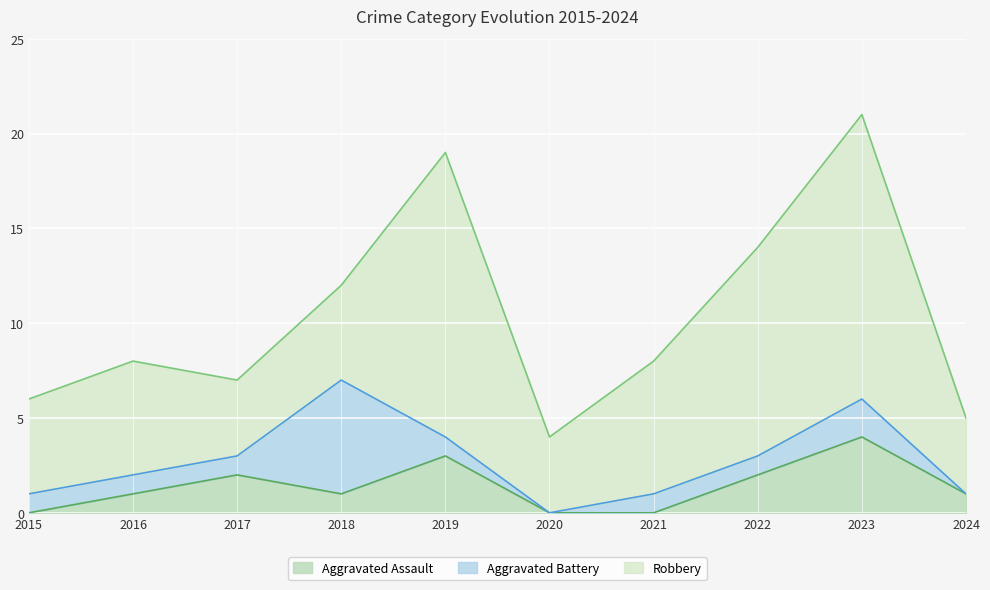

True or false: Aggravated Battery and Aggravated Assault cross at least once.

True